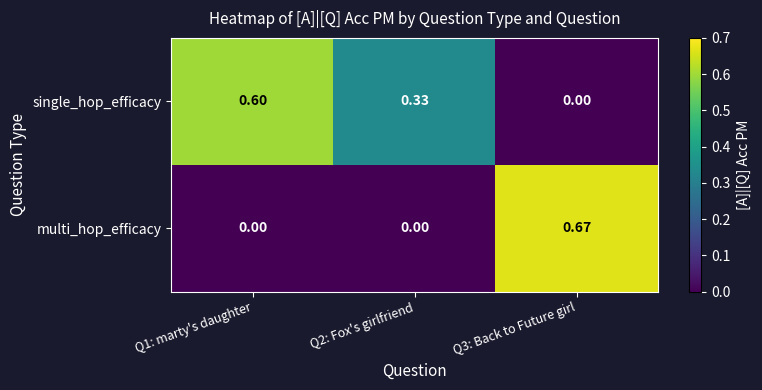

Which series has the largest total across all categories?

single_hop_efficacy